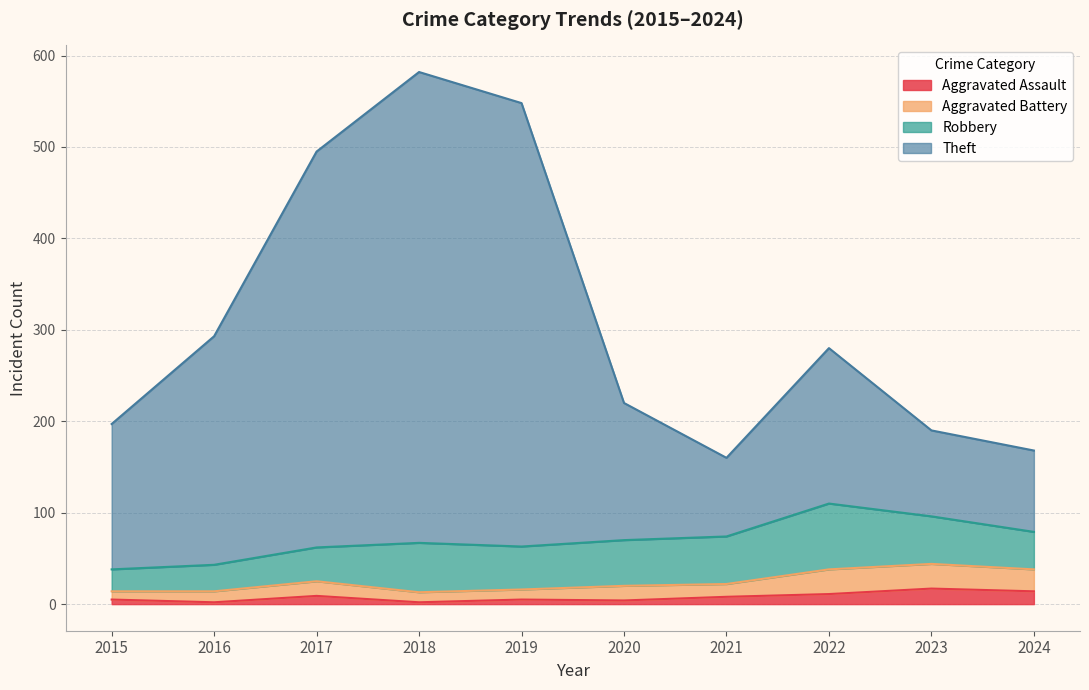

What is the value of the Theft point at the 7th from the left?

160